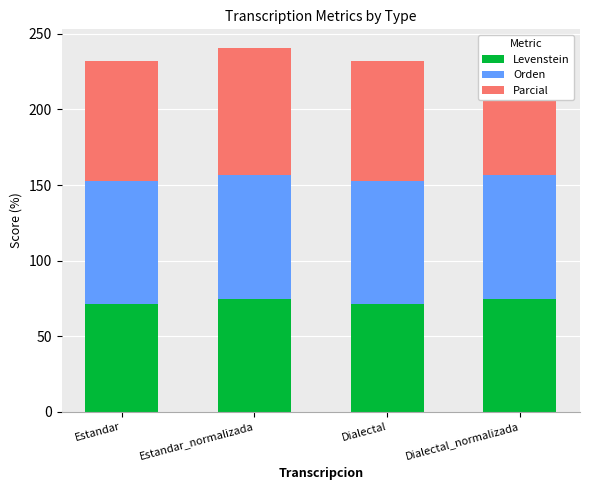

How many distinct data groups are displayed?

3